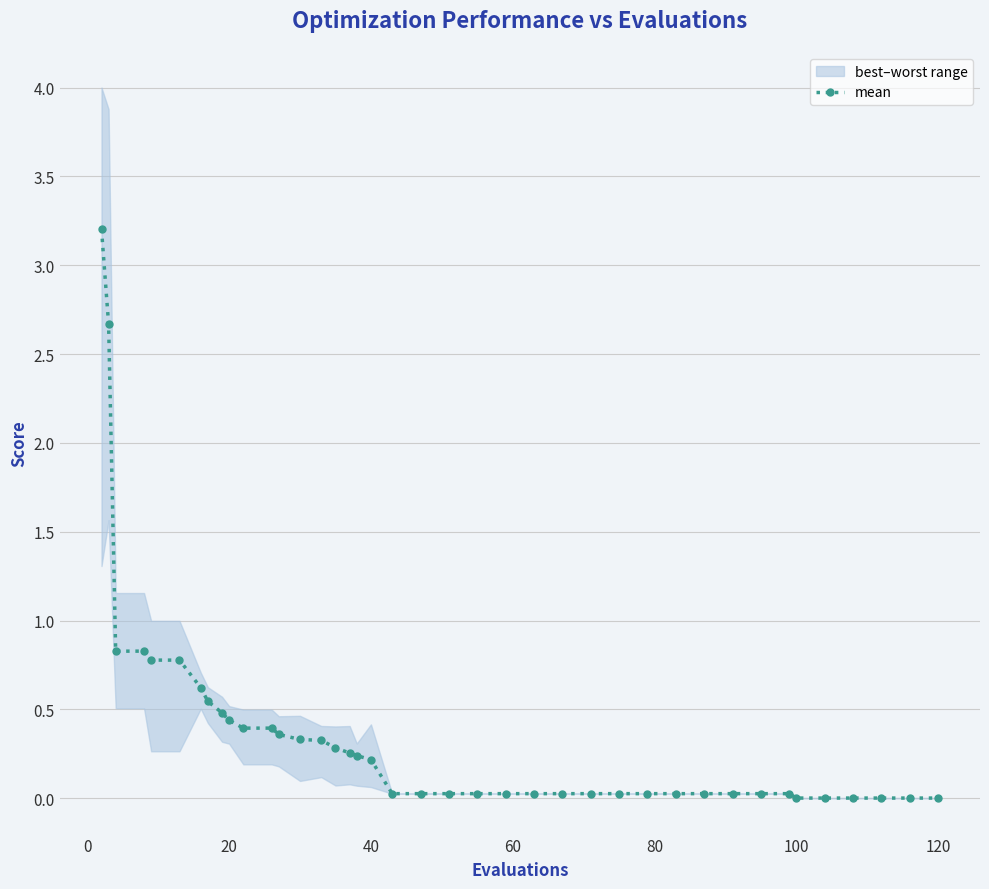

Reading left to right, extract all data points from this chart.

3.2	2.7	0.8	0.8	0.8	0.8	0.6	0.5	0.5	0.4	0.4	0.4	0.4	0.3	0.3	0.3	0.3	0.2	0.2	0.0	0.0	0.0	0.0	0.0	0.0	0.0	0.0	0.0	0.0	0.0	0.0	0.0	0.0	0.0	0.0	0.0	0.0	0.0	0.0	0.0